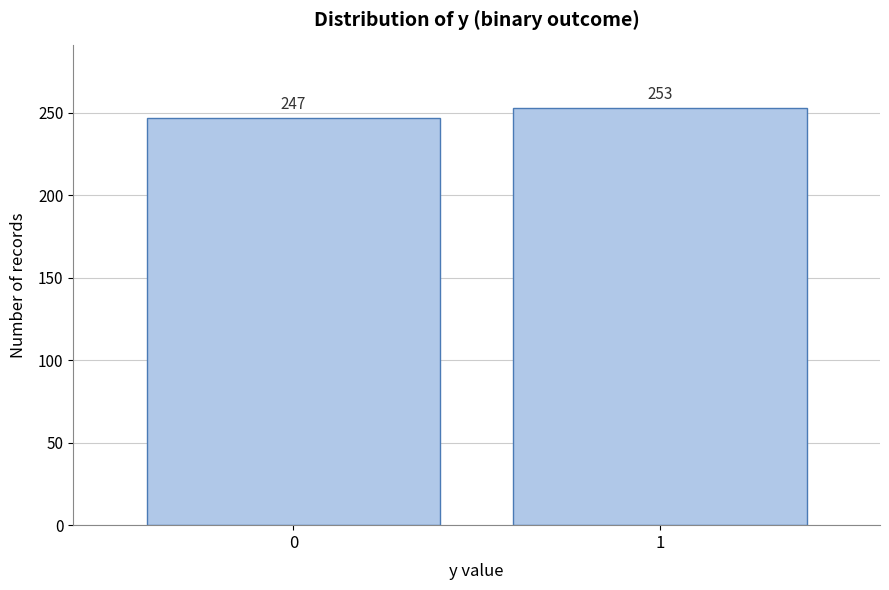

Reading right to left, extract all data points from this chart.

1=253	0=247